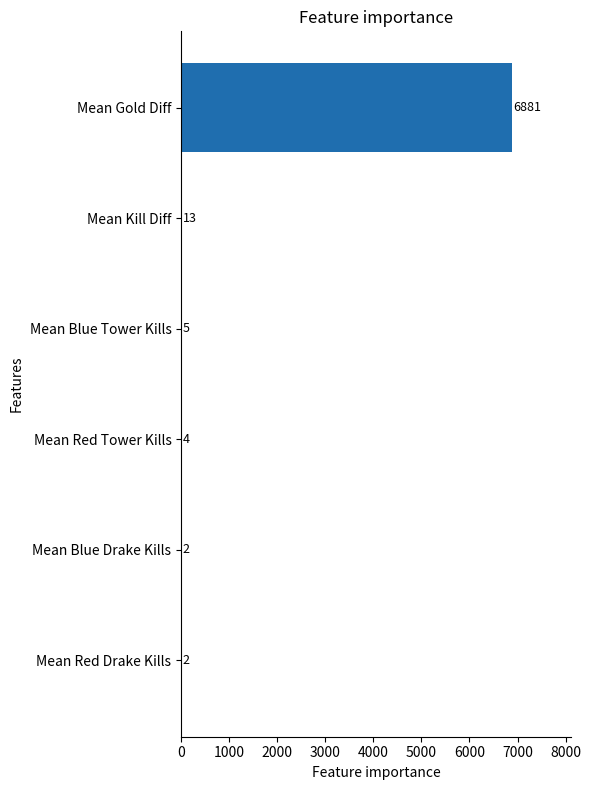

Are the bars horizontal?

Yes